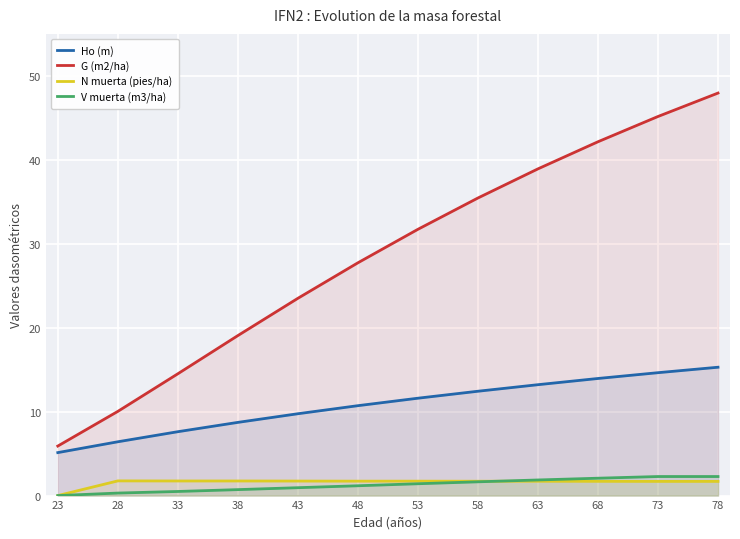

Is the value of G (m2/ha) at 23 greater than the value of V muerta (m3/ha) at 63?

Yes